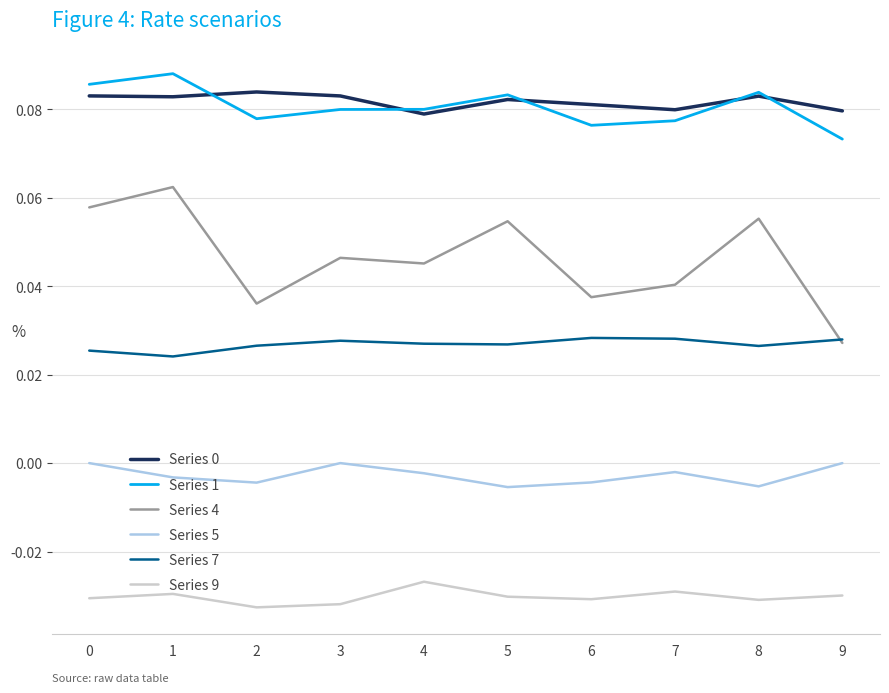

The value of Series 9 at 0 is -0.0. True or false?

True